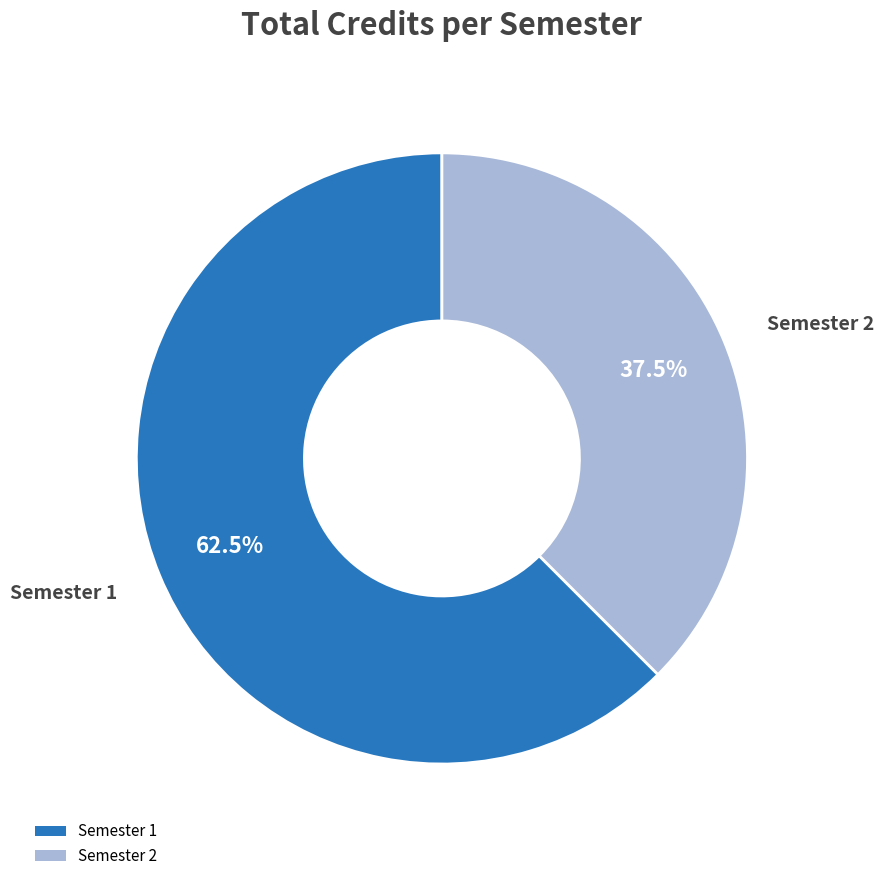

Rank the categories by value from highest to lowest.

Semester 1, Semester 2